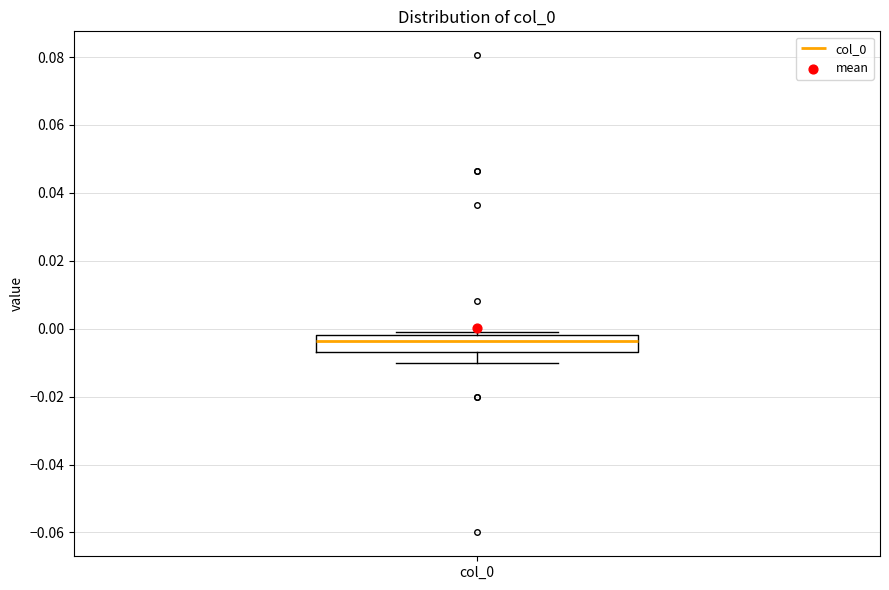

Where does the lower whisker of the box for col_0 end on the y-axis? The values are not printed on the chart, so give them approximately, as read against the axis.

-0.010